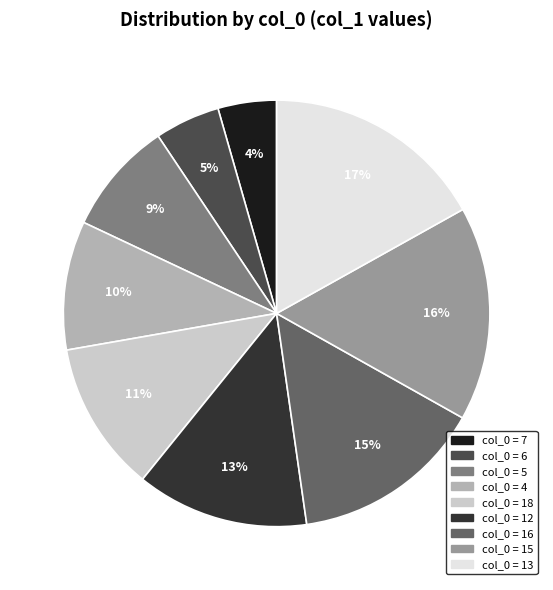

Is there any slice that represents more than half of the pie?

No